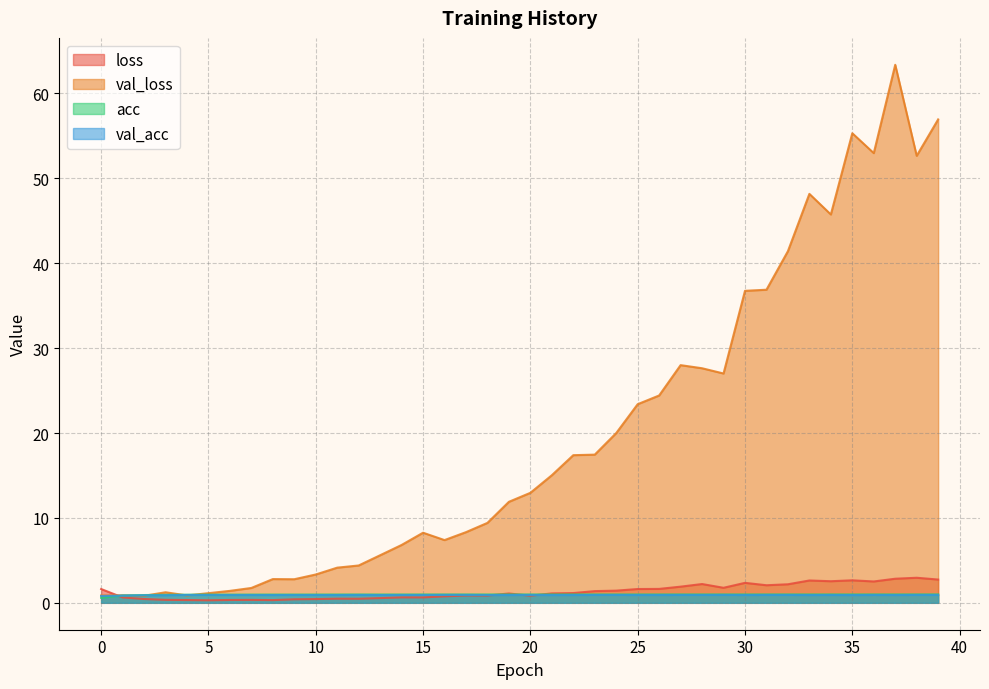

What is the difference between the second highest and minimum values in the acc series?

0.4